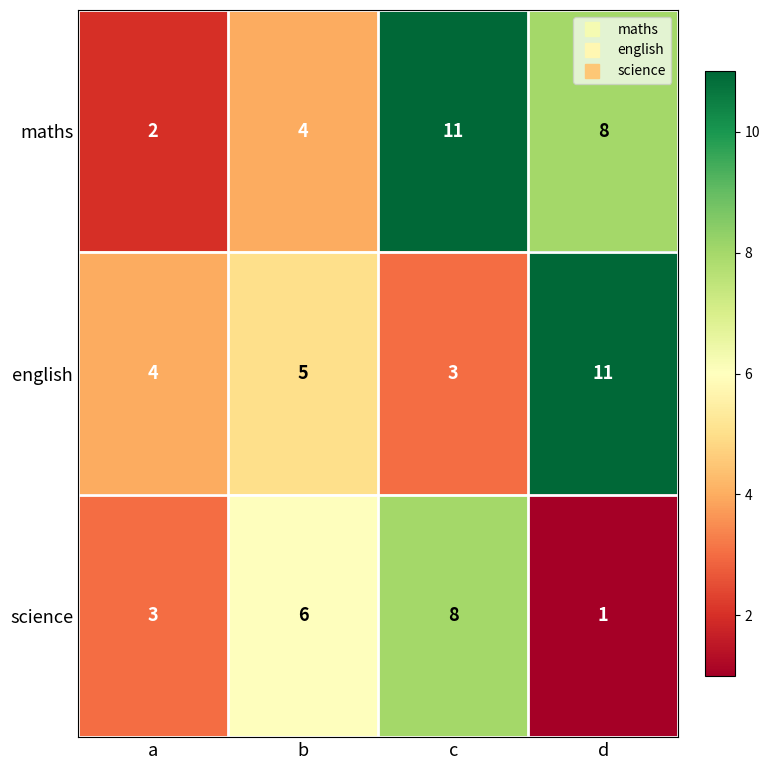

Reading right to left, what are all the values shown in this chart?

maths: 8	11	4	2
english: 11	3	5	4
science: 1	8	6	3